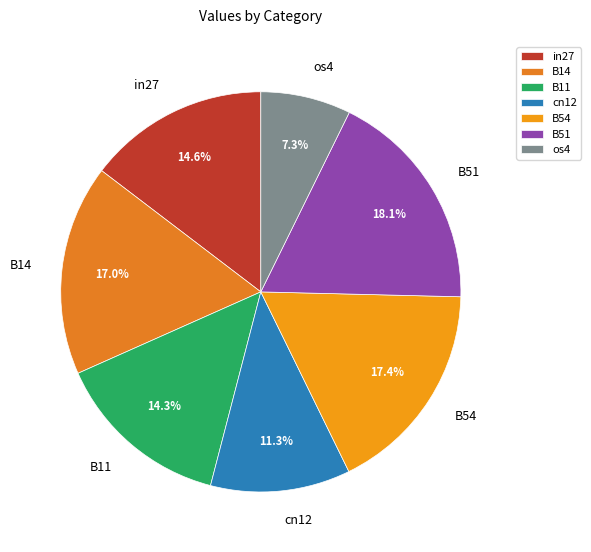

Which has a higher value, B51 or os4?

B51